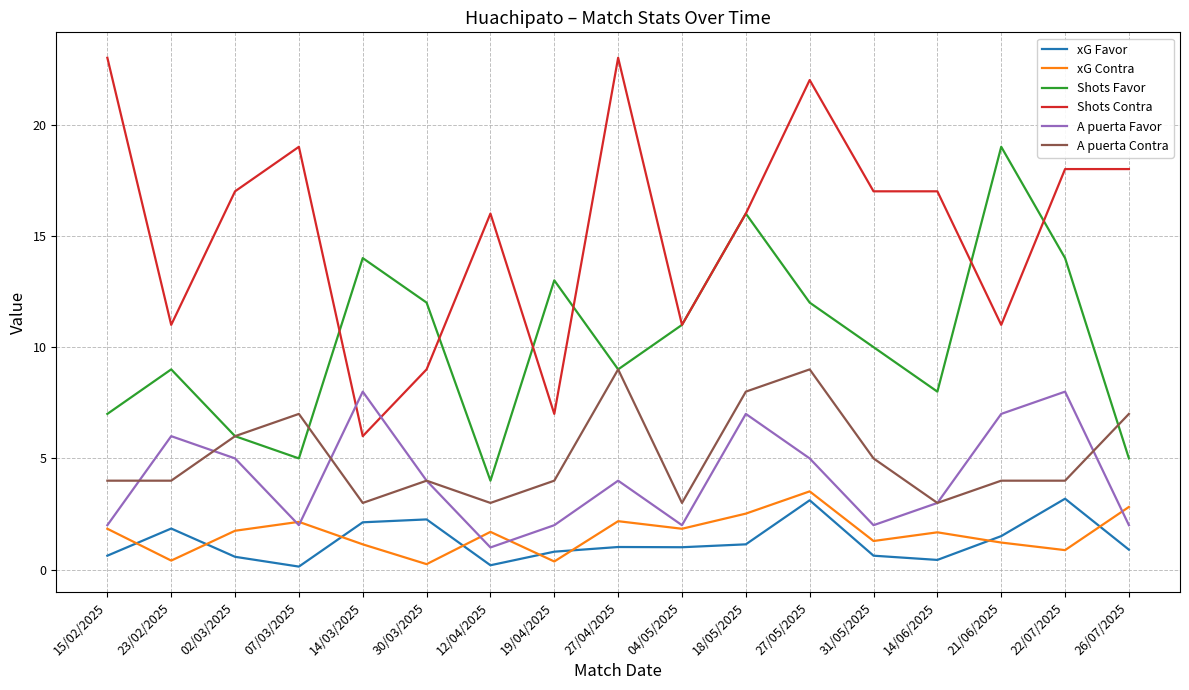

At how many categories does at least one series exceed 21?

3